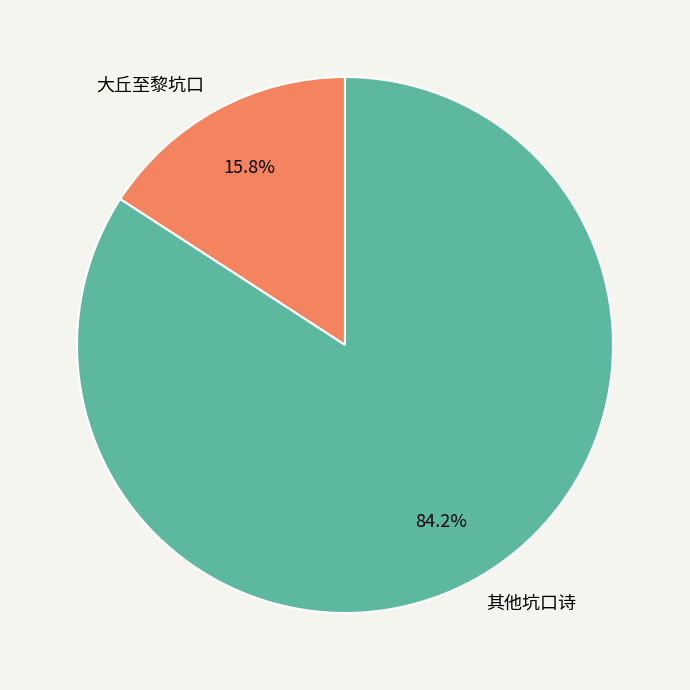

How many segments does this pie chart have?

2